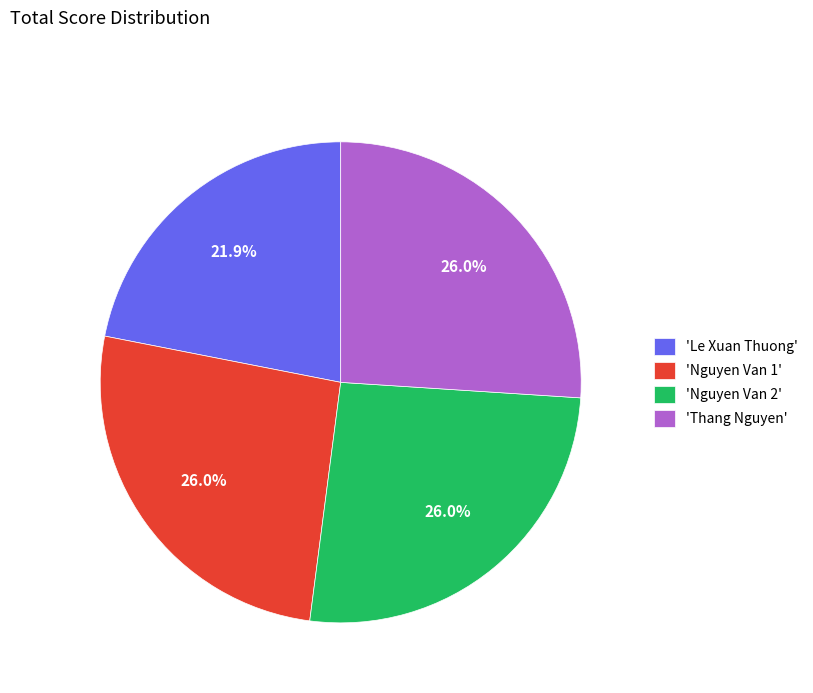

What portion of the pie excludes 'Nguyen Van 1'?

74.0%